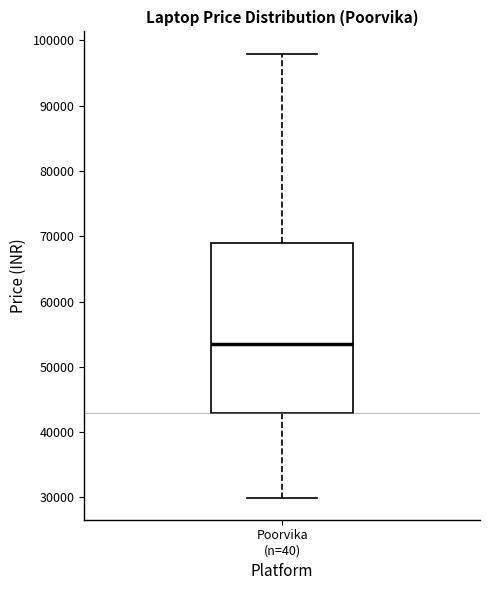

Where does the upper whisker of the box for Poorvika (n=40) end on the y-axis? The values are not printed on the chart, so give them approximately, as read against the axis.

98000